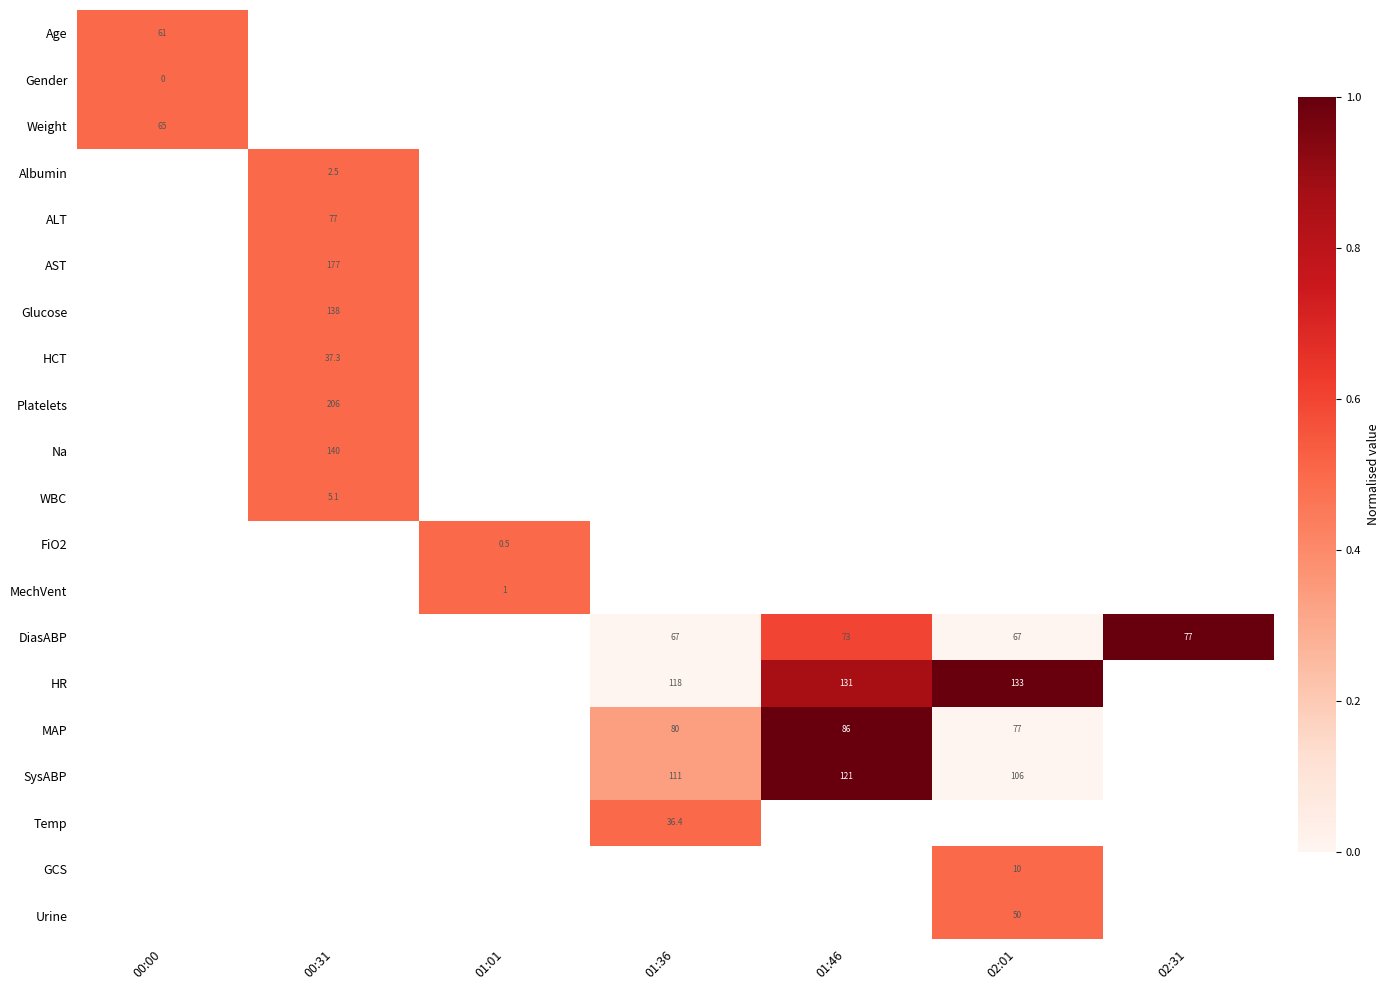

List the labels in order of WBC value, smallest first.

00:00, 00:31, 01:01, 01:36, 01:46, 02:01, 02:31